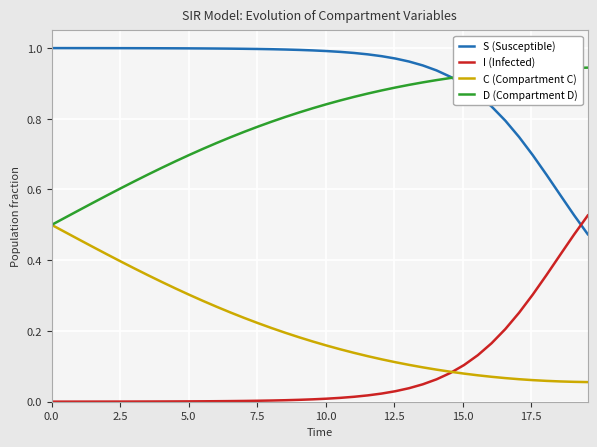

Which series has the largest total across all categories?

S (Susceptible)